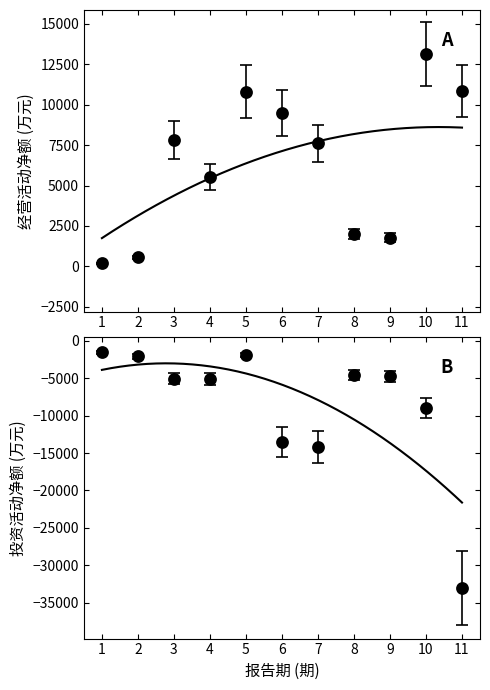

Rank the series at 10 from lowest to highest value.

投资活动产生的现金流量净额, 经营活动产生的现金流量净额